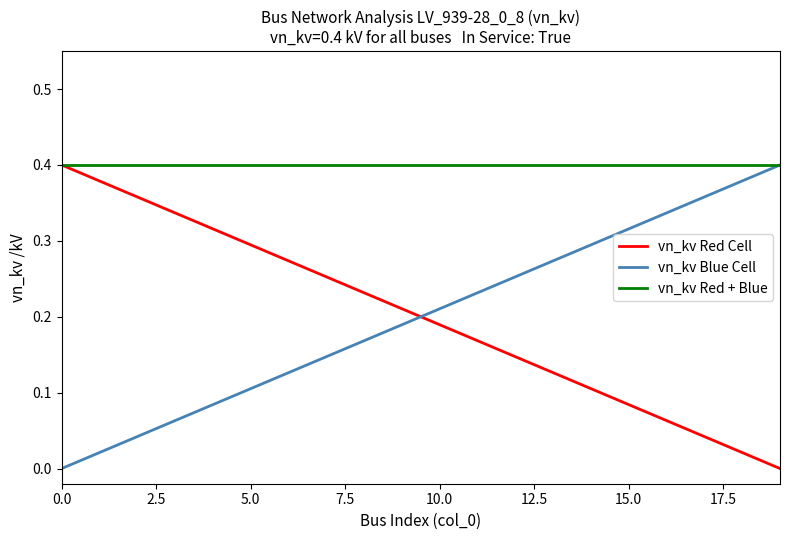

True or false: vn_kv Blue Cell and vn_kv Red Cell intersect in this chart.

True